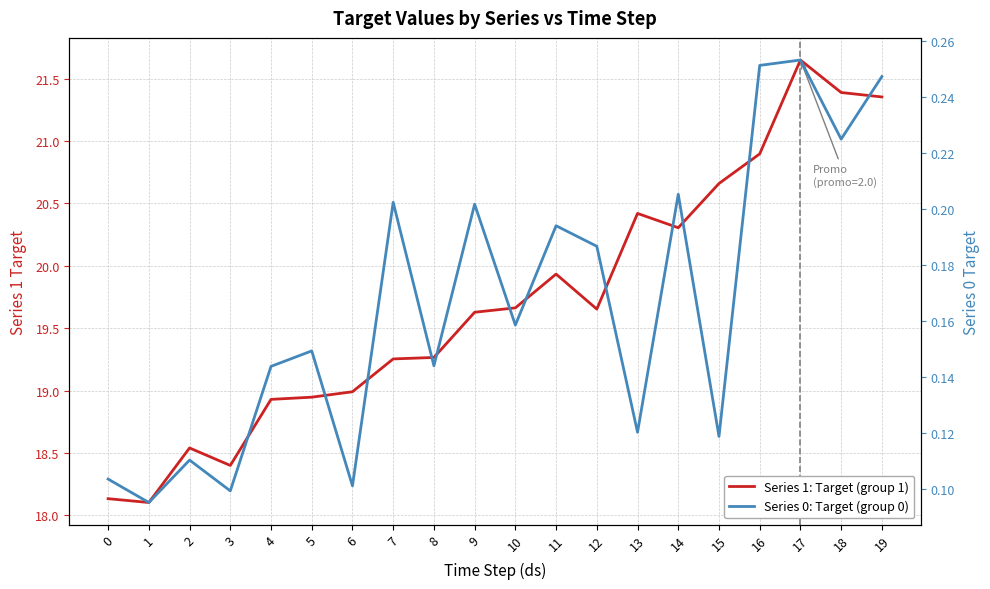

Between 9 and 11, which series saw the biggest shift?

Series 1: Target (group 1)